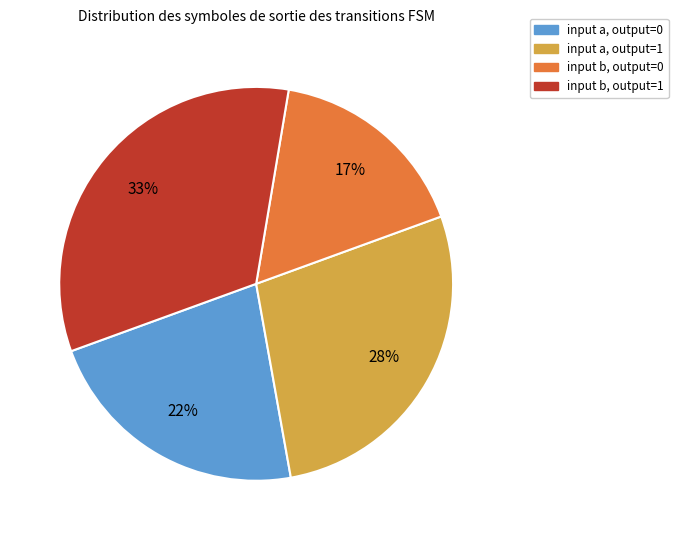

To the nearest percent, what is the average slice percentage?

25%